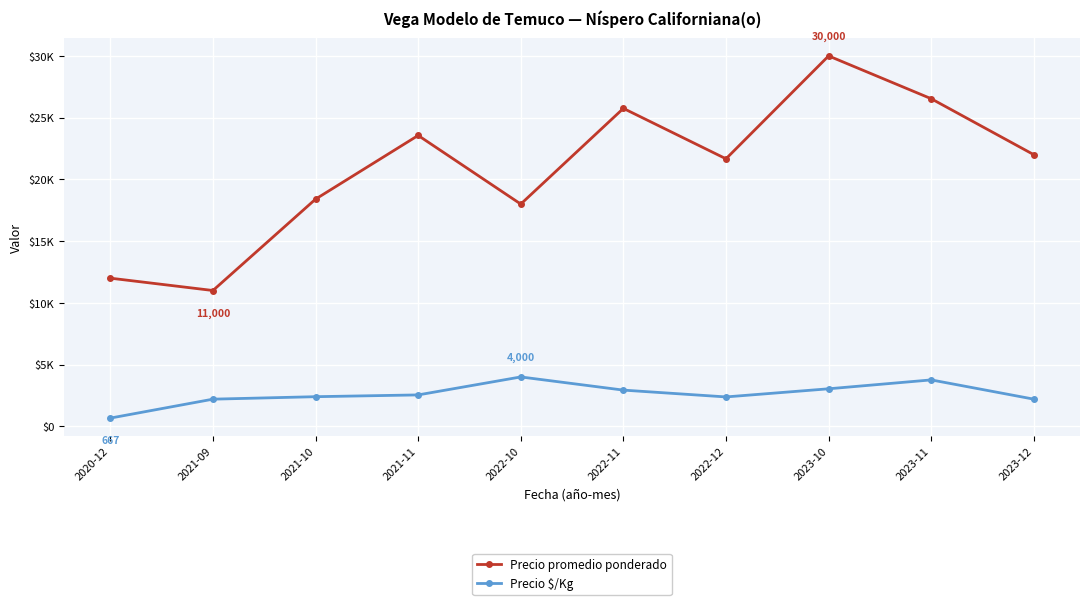

What are all the series names shown in the legend?

Precio promedio ponderado, Precio $/Kg